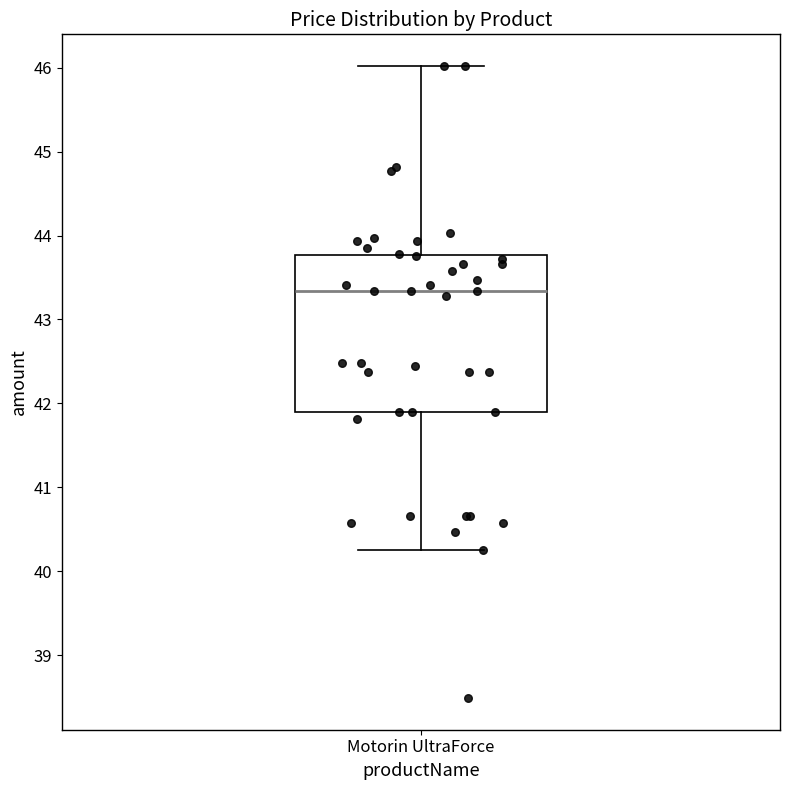

Where does the median line of the box for Motorin UltraForce sit on the y-axis? The values are not printed on the chart, so give them approximately, as read against the axis.

43.3